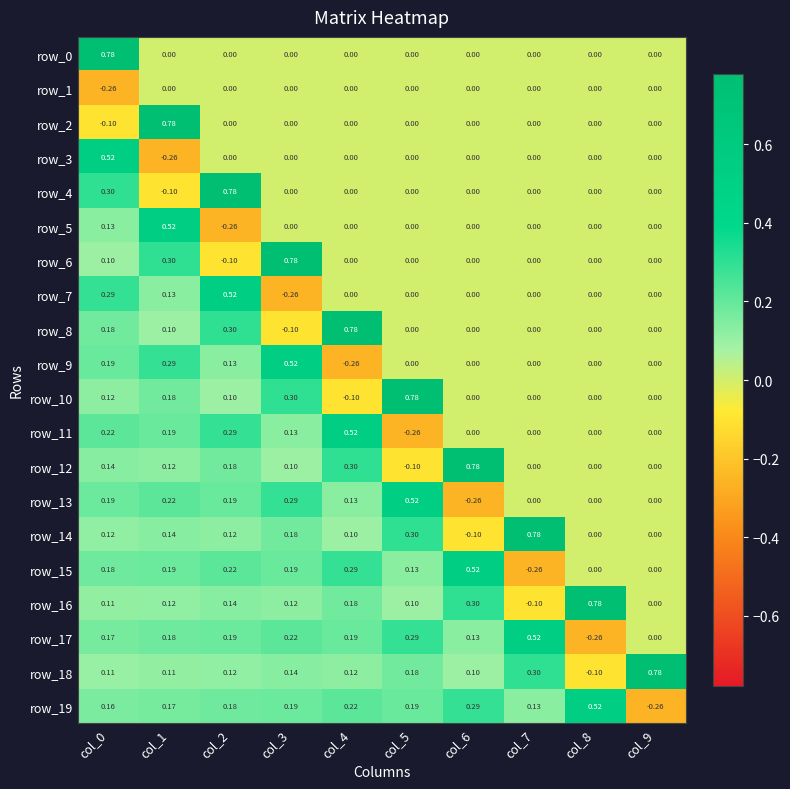

Is the value of row_11 at col_6 greater than the value of row_9 at col_0?

No